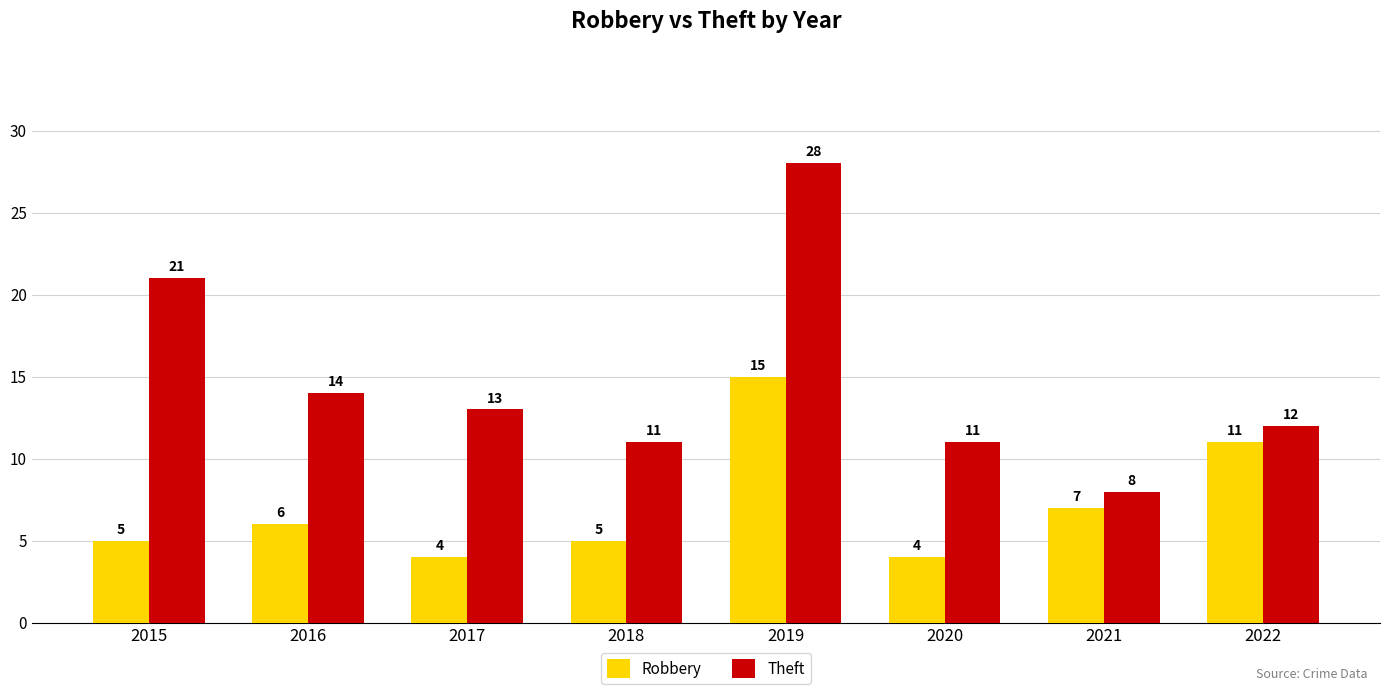

Which series has the widest spread of values?

Theft